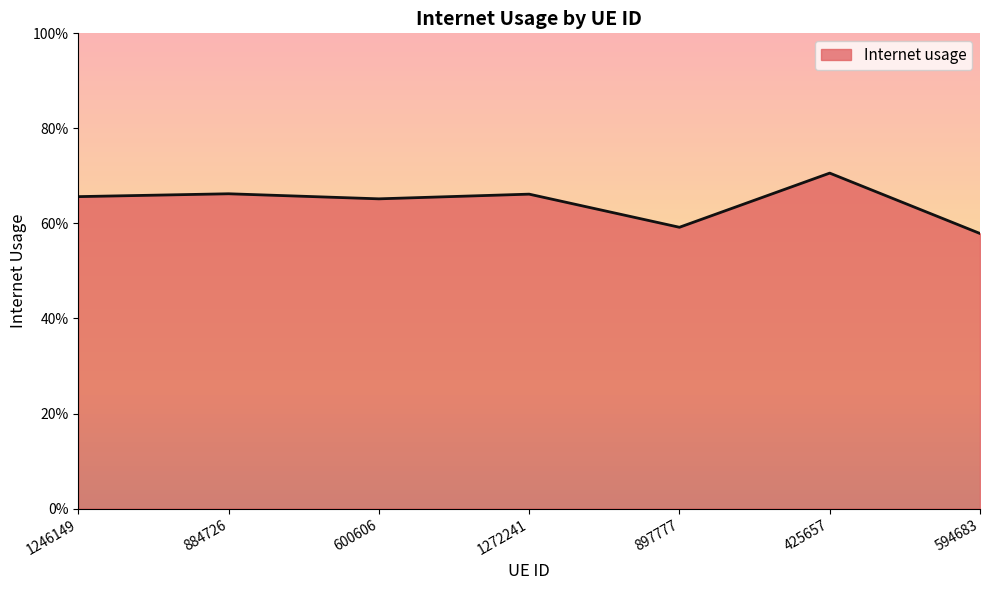

Is this an area chart (filled region under the line)?

Yes